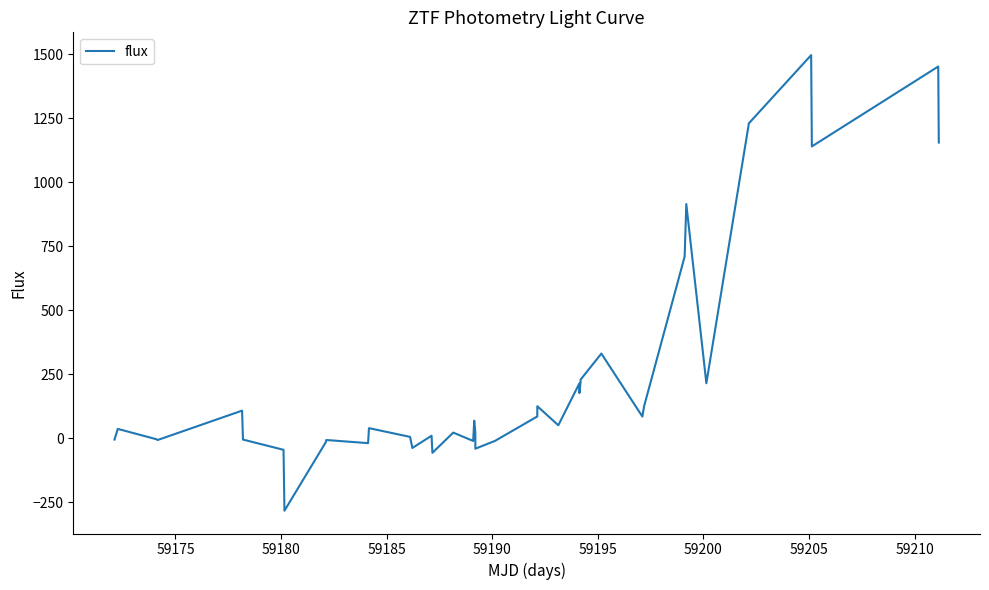

What is the greatest value displayed?

1497.1